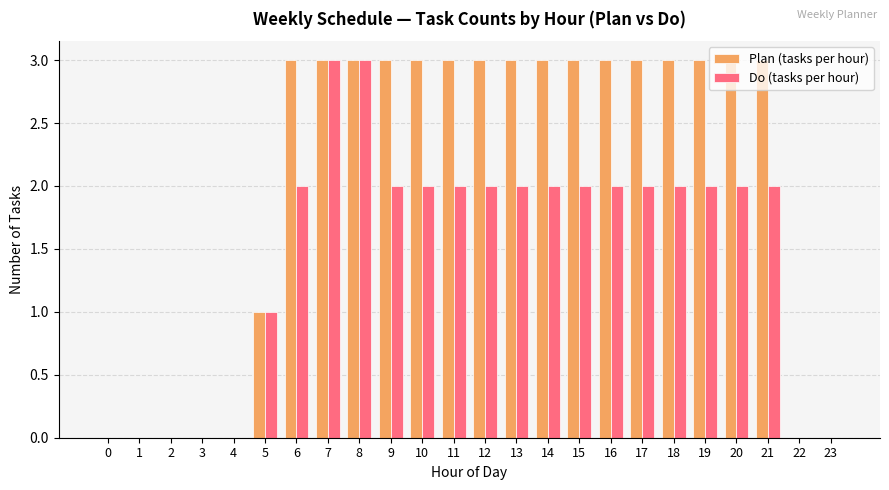

Reading left to right, transcribe all the data shown in this chart.

Plan (tasks per hour): 0	0	0	0	0	1	3	3	3	3	3	3	3	3	3	3	3	3	3	3	3	3	0	0
Do (tasks per hour): 0	0	0	0	0	1	2	3	3	2	2	2	2	2	2	2	2	2	2	2	2	2	0	0